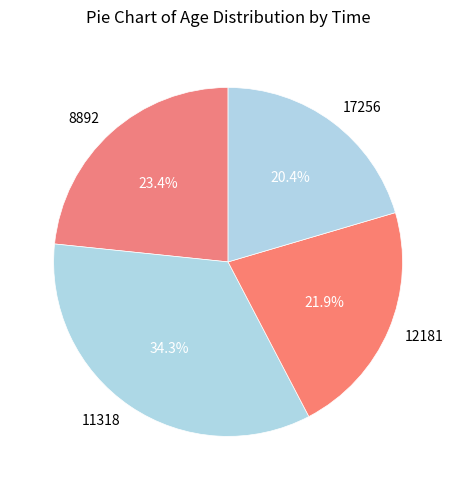

Which has a higher value, 11318 or 12181?

11318